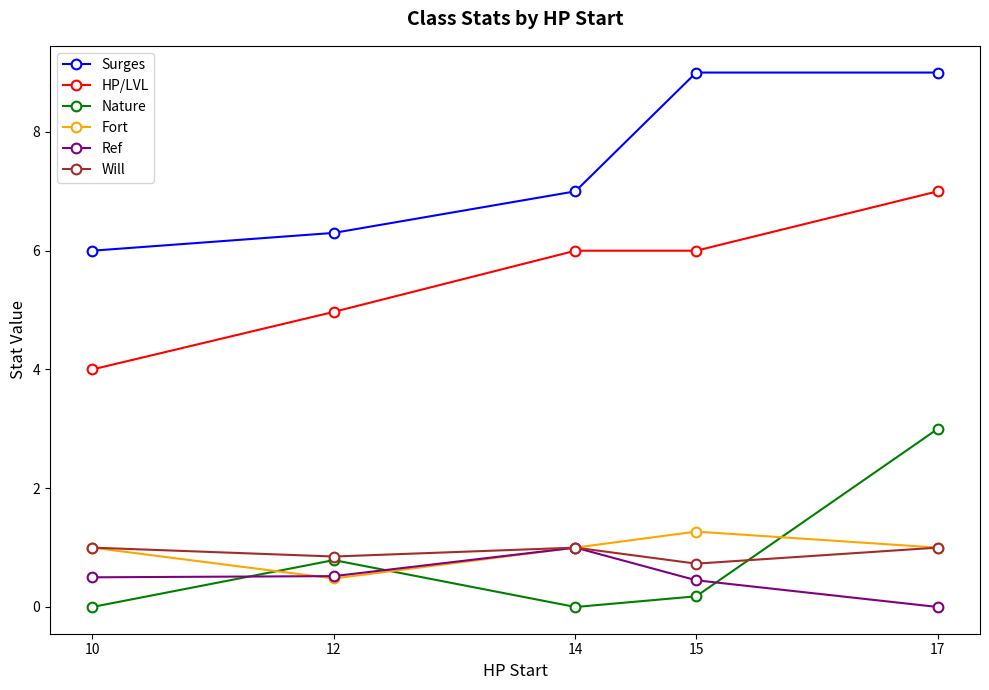

True or false: HP/LVL and Ref cross at least once.

False